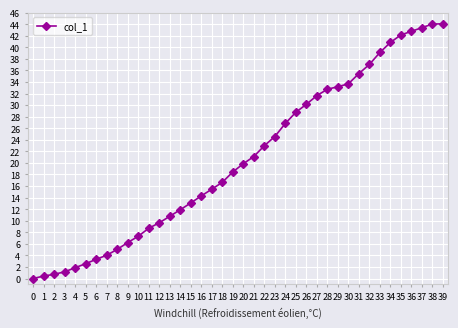

Is this an area chart (filled region under the line)?

No